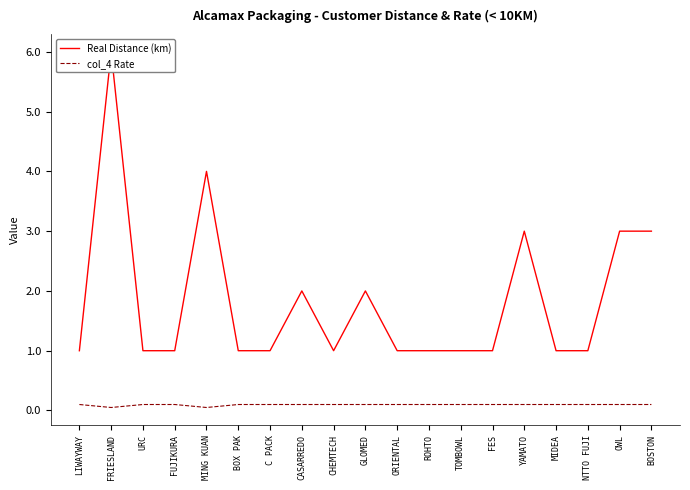

How many lines are shown in the chart?

2